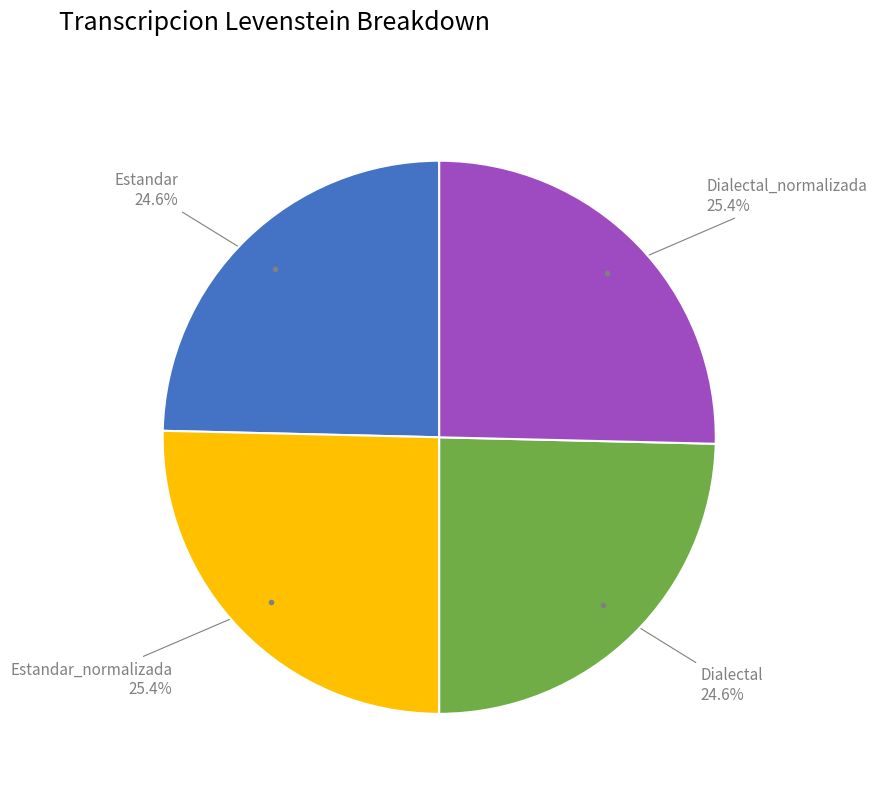

Does any single category account for the majority?

No